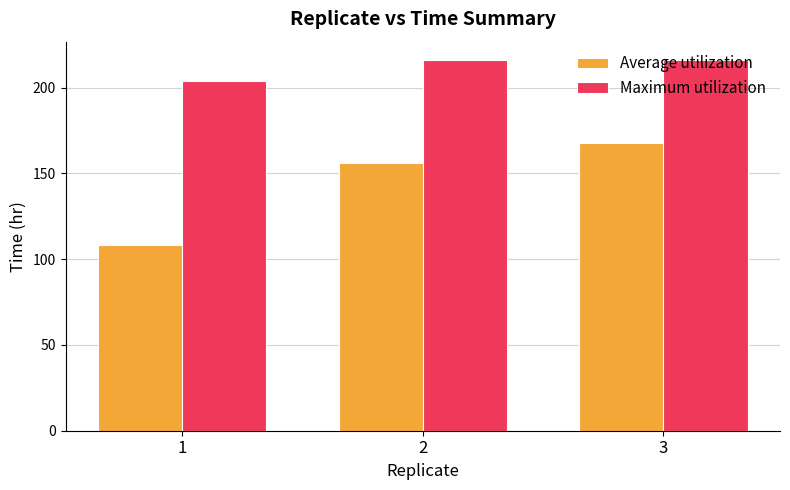

Does the chart contain any negative values?

No